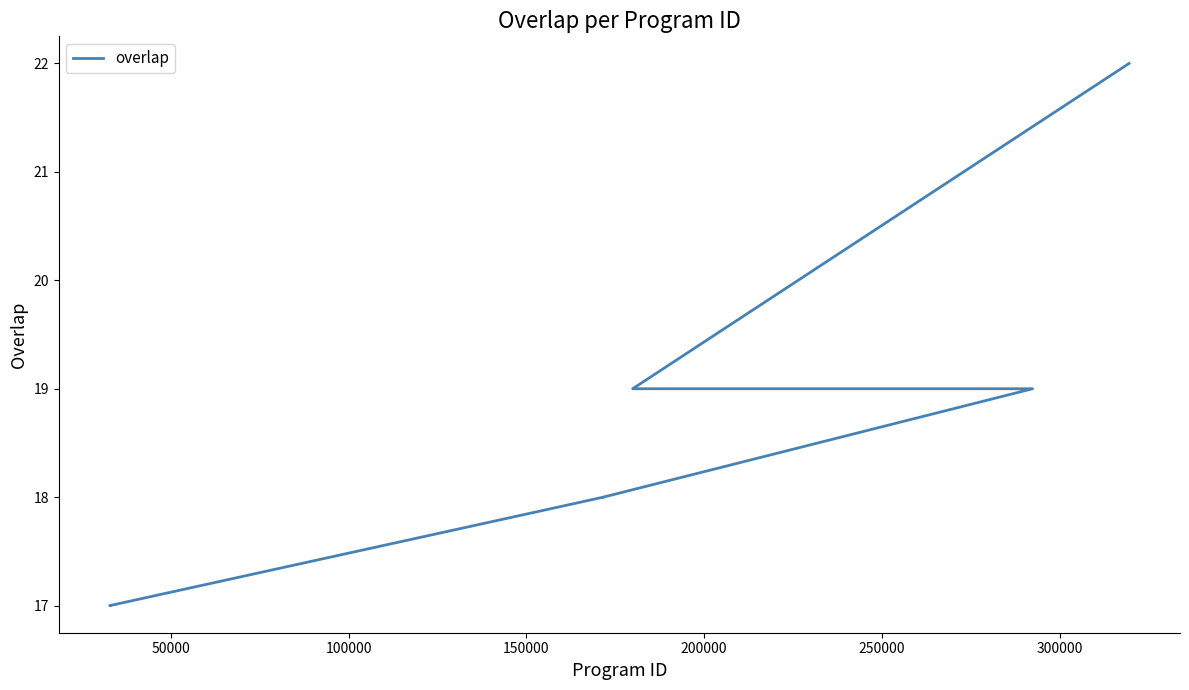

True or false: the data shows 30 at 350000.

False